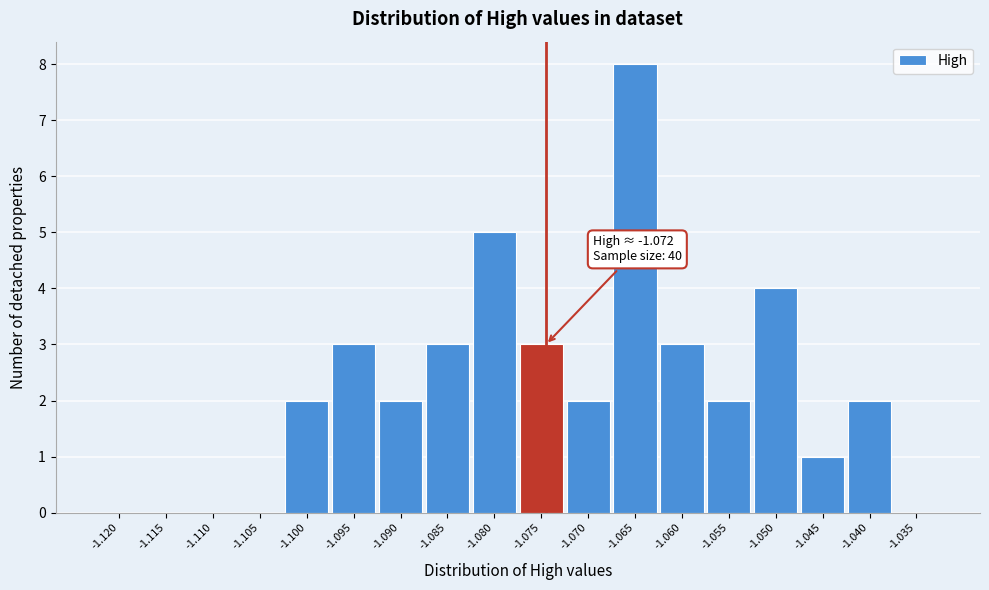

Reading left to right, what are all the values shown in this chart?

-1.120=0	-1.115=0	-1.110=0	-1.105=0	-1.100=2	-1.095=3	-1.090=2	-1.085=3	-1.080=5	-1.075=3	-1.070=2	-1.065=8	-1.060=3	-1.055=2	-1.050=4	-1.045=1	-1.040=2	-1.035=0